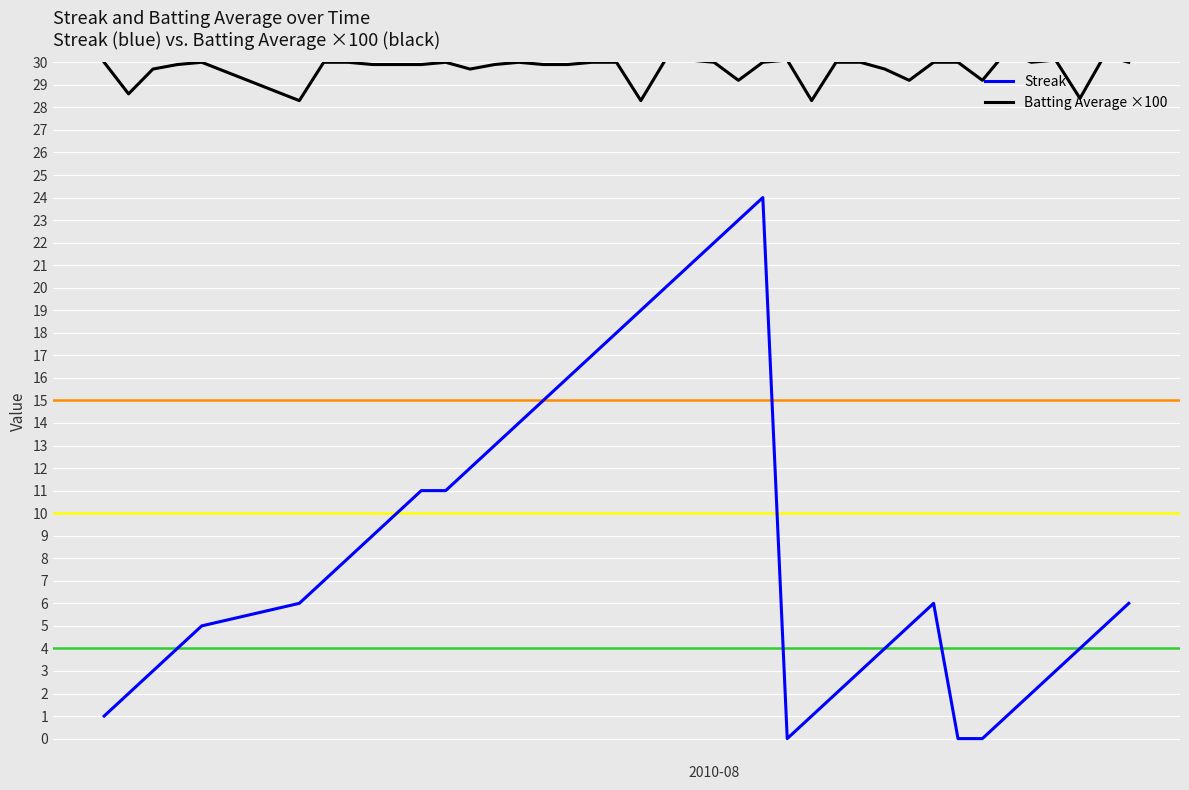

How many values in Streak are above zero?

37